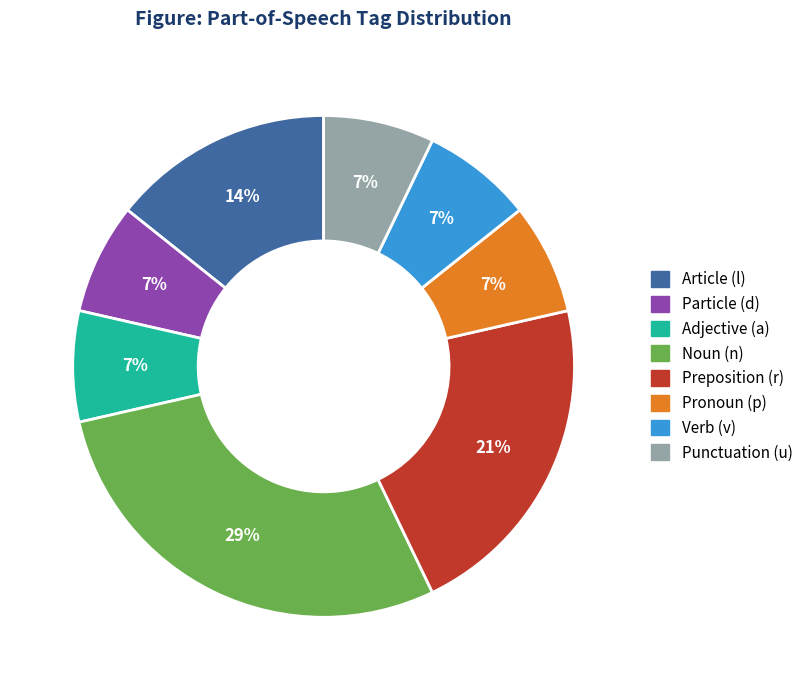

What is the ratio of the value at Adjective (a) to the value at Pronoun (p)?

1.0